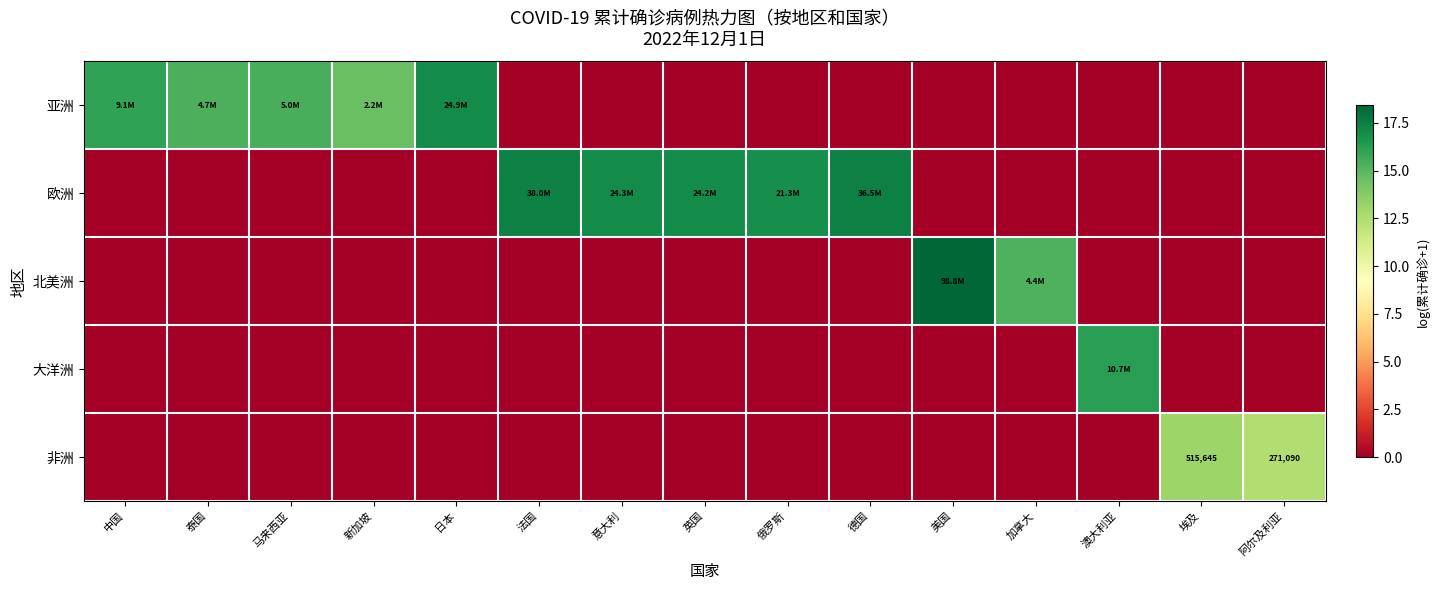

Rank the series by their maximum value, from highest to lowest.

北美洲, 欧洲, 亚洲, 大洋洲, 非洲